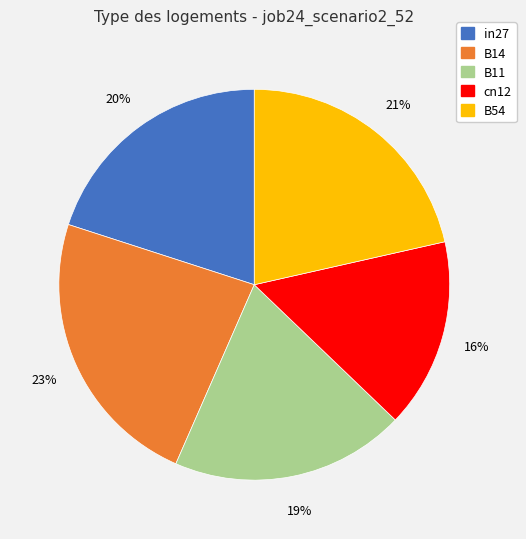

What percentage is the B14 slice, to the nearest percent?

23%